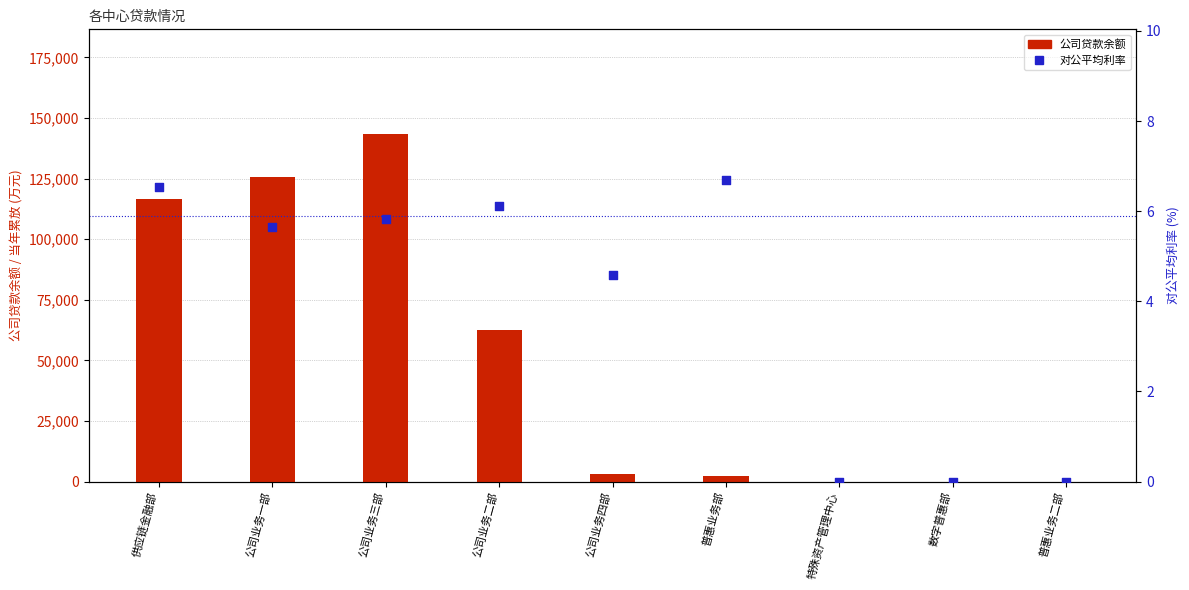

Which series contains the highest Y value?

公司贷款余额